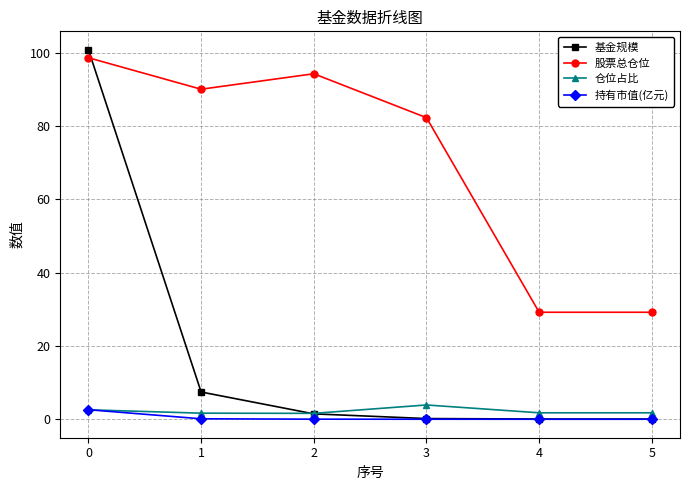

True or false: 股票总仓位 has more than 2 points higher than both neighbors.

False